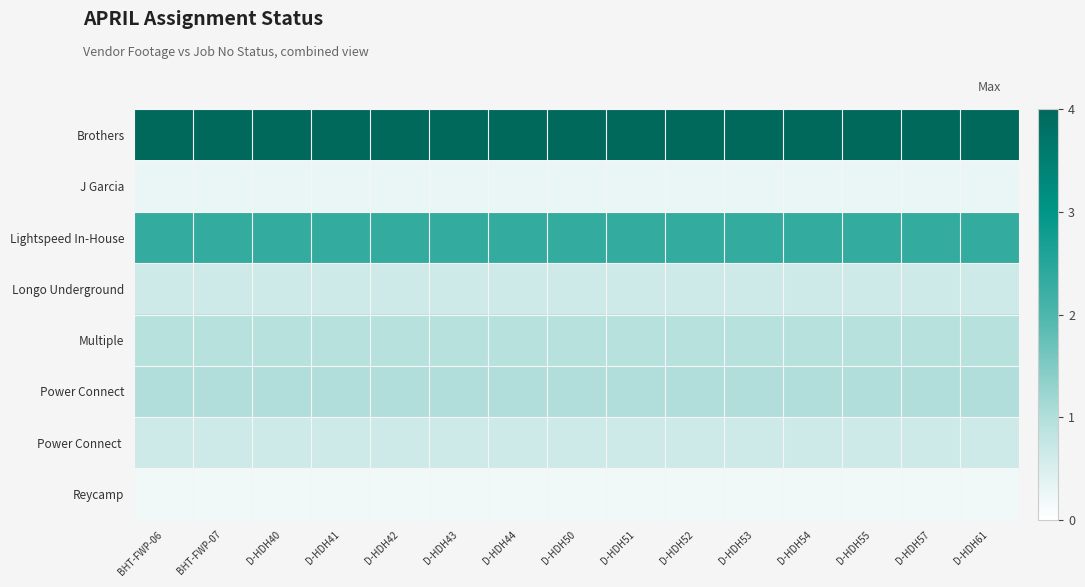

What is the difference between the highest and lowest values at D-HDH40?

3.8